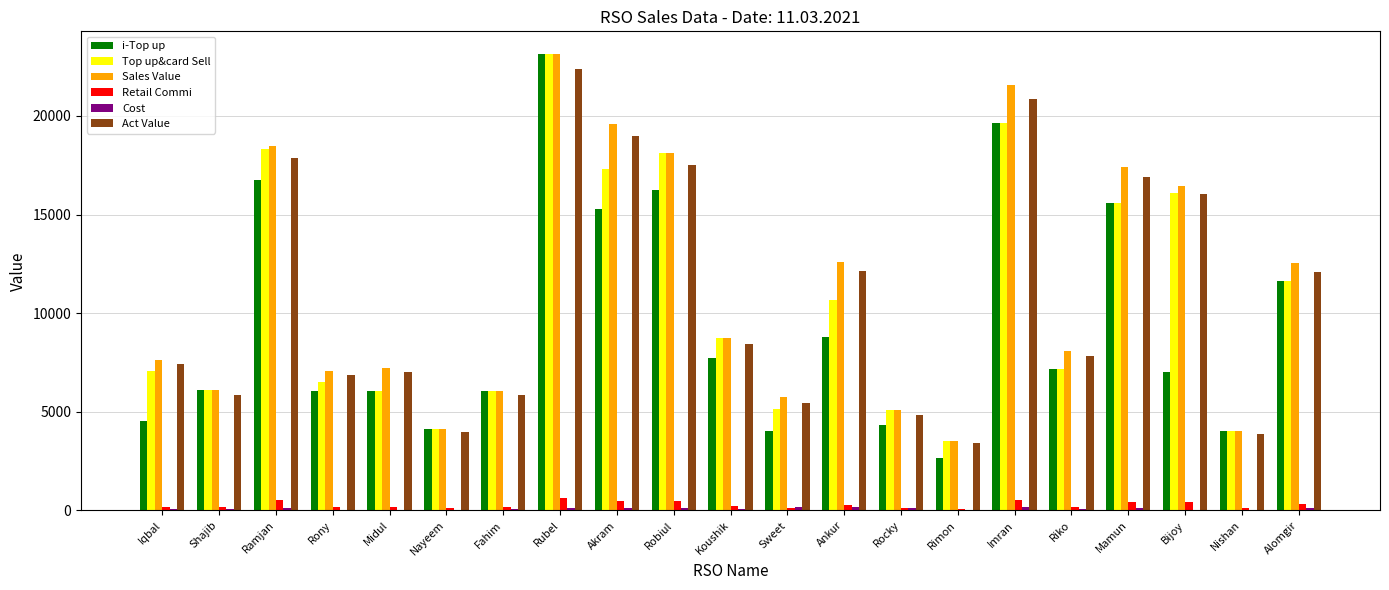

Between Mamun and Alomgir, which series saw the biggest shift?

Sales Value